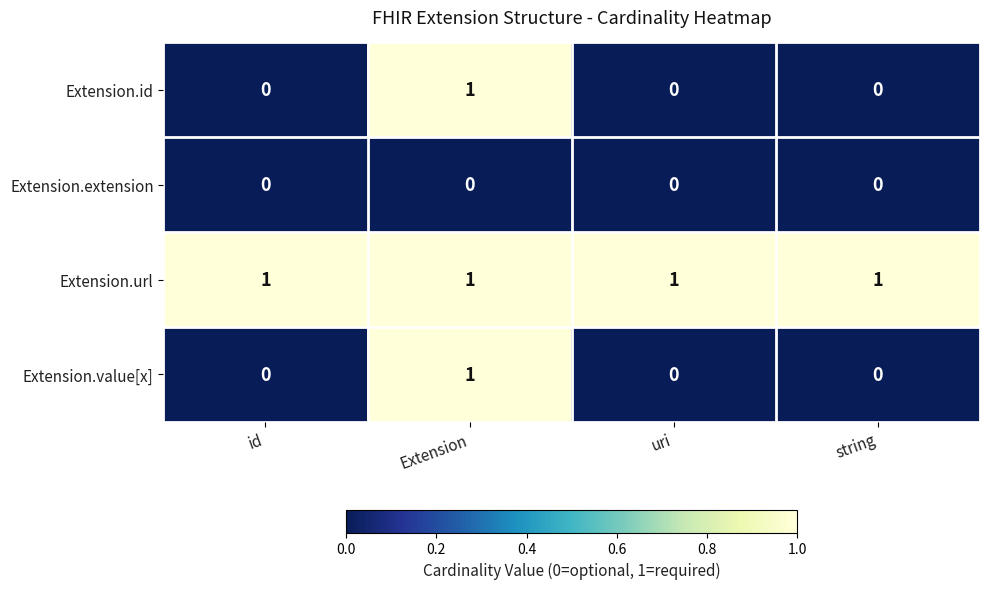

The value of Extension.id at Extension is 2. True or false?

False